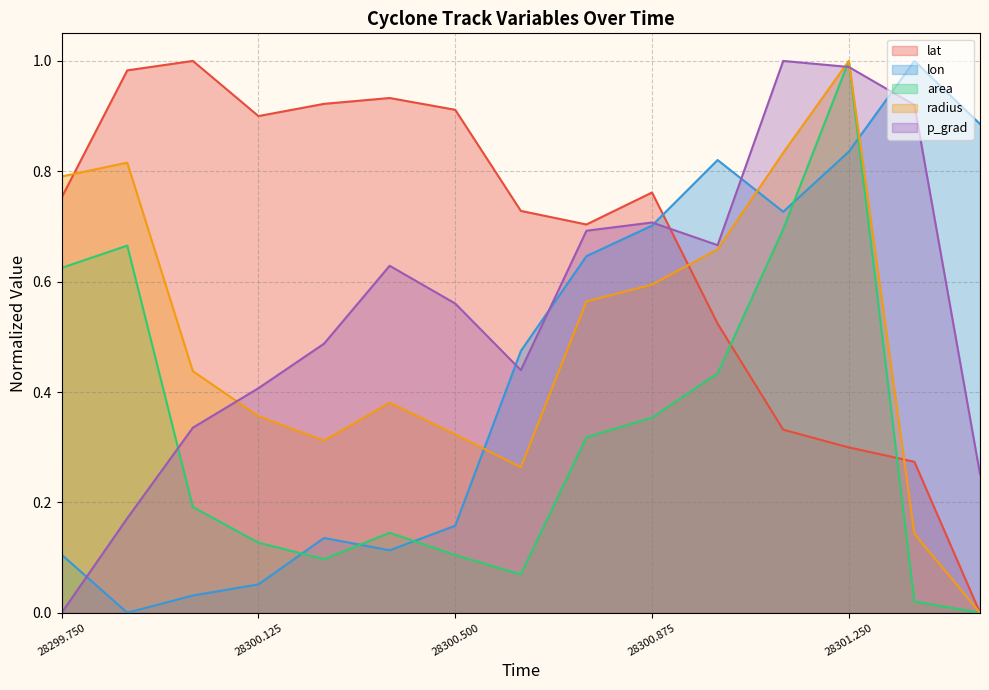

Between 28299.875 and 28300.875, which series saw the biggest shift?

lon